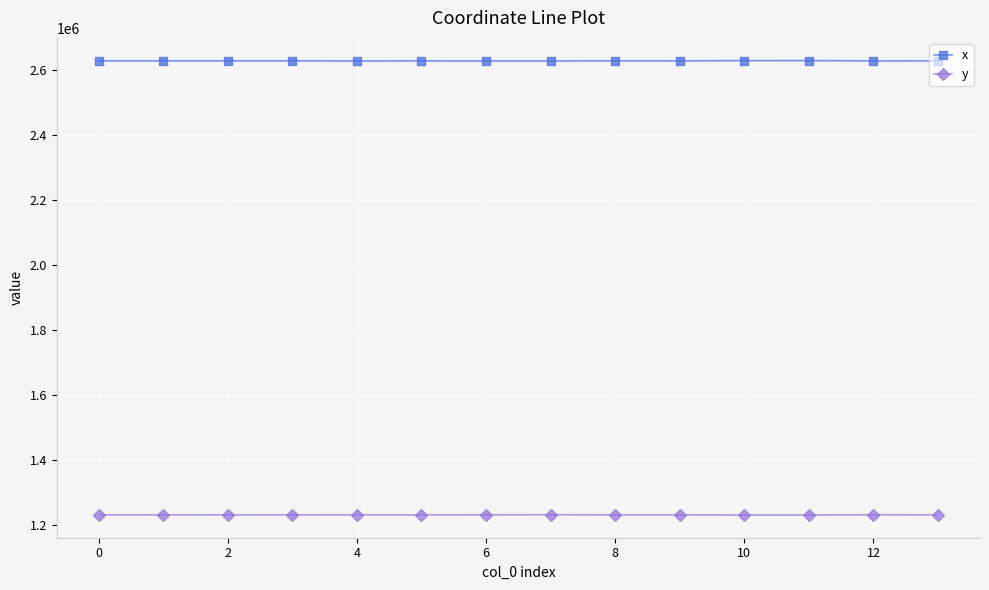

True or false: y and x cross at least once.

False